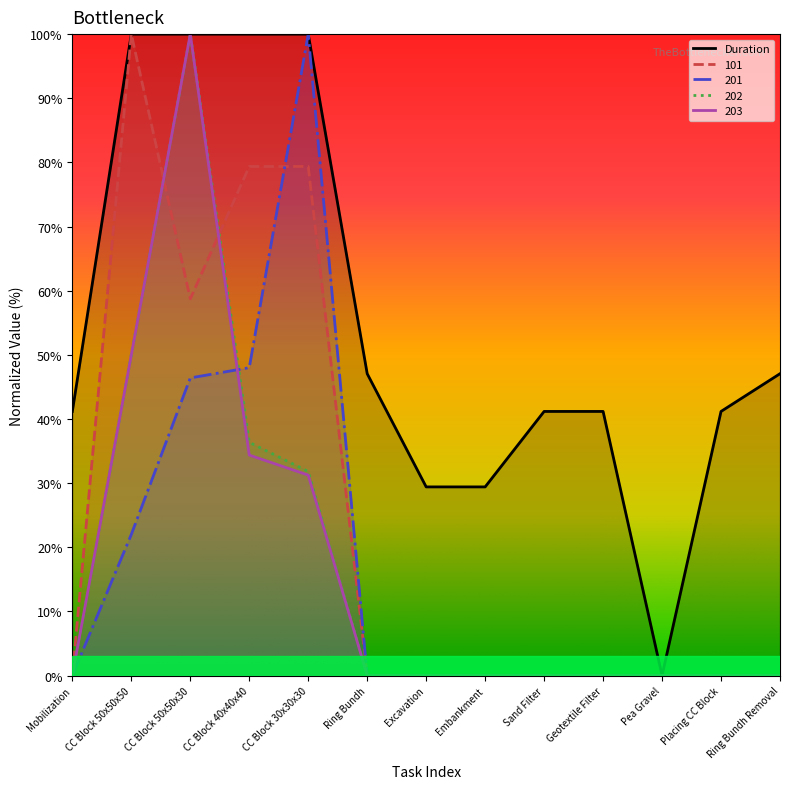

Which series has the largest total across all categories?

Duration